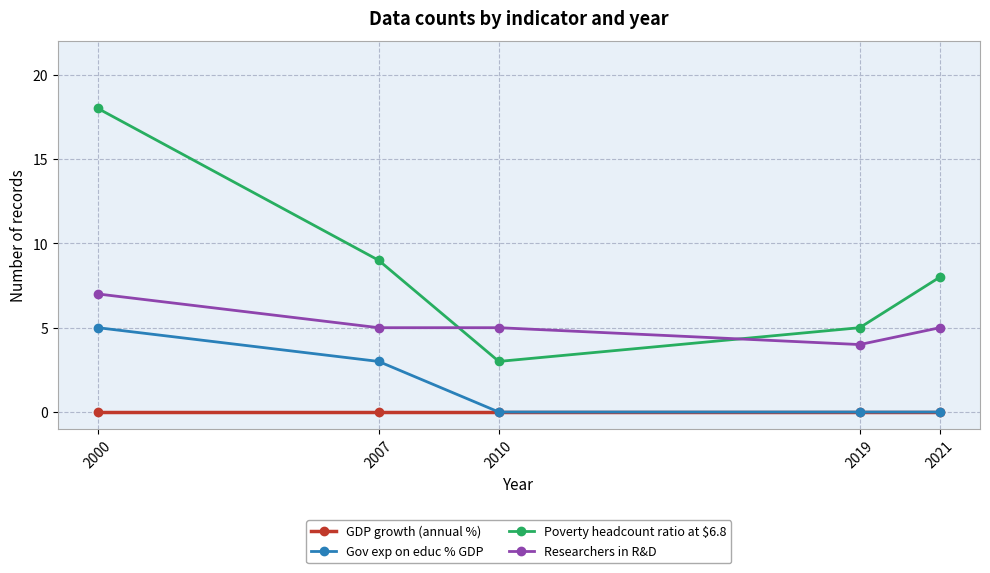

Read the Researchers in R&D value at 2007.

5